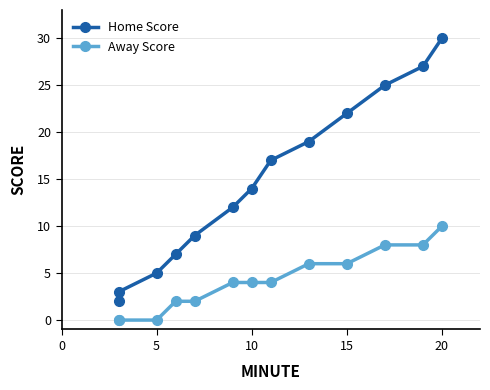

Which series changed the most between 10 and 15?

Home Score